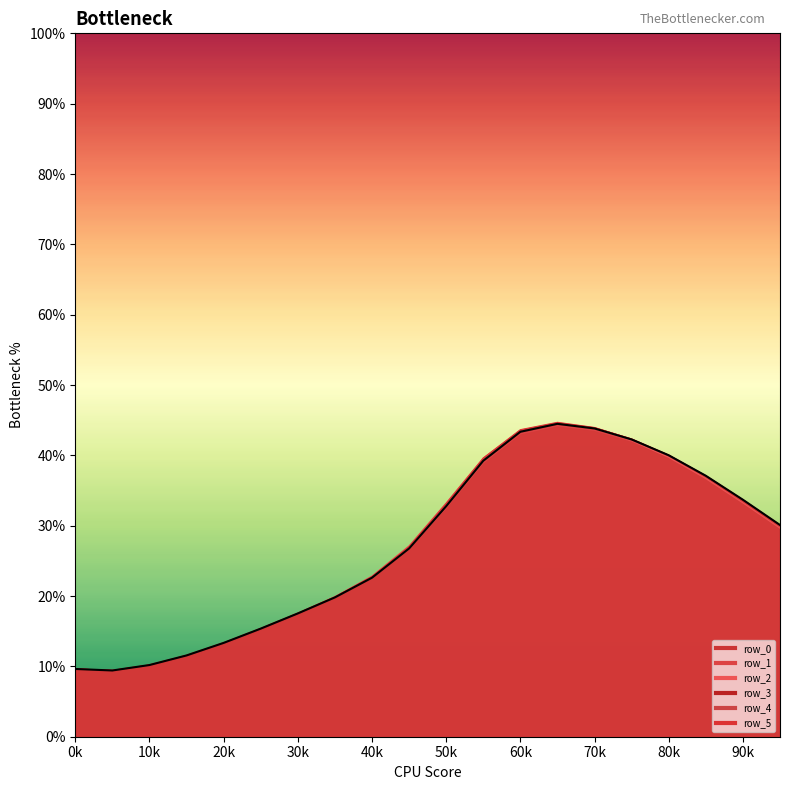

Between 11 and 0, which is larger?

11